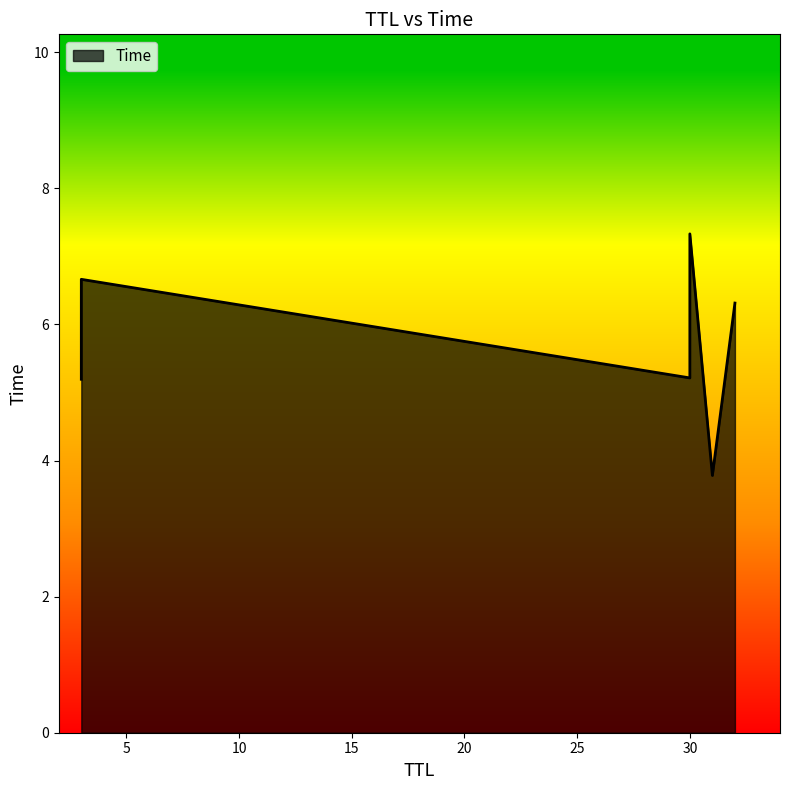

List the labels in order of value, largest first.

30, 3, 32, 30, 3, 31